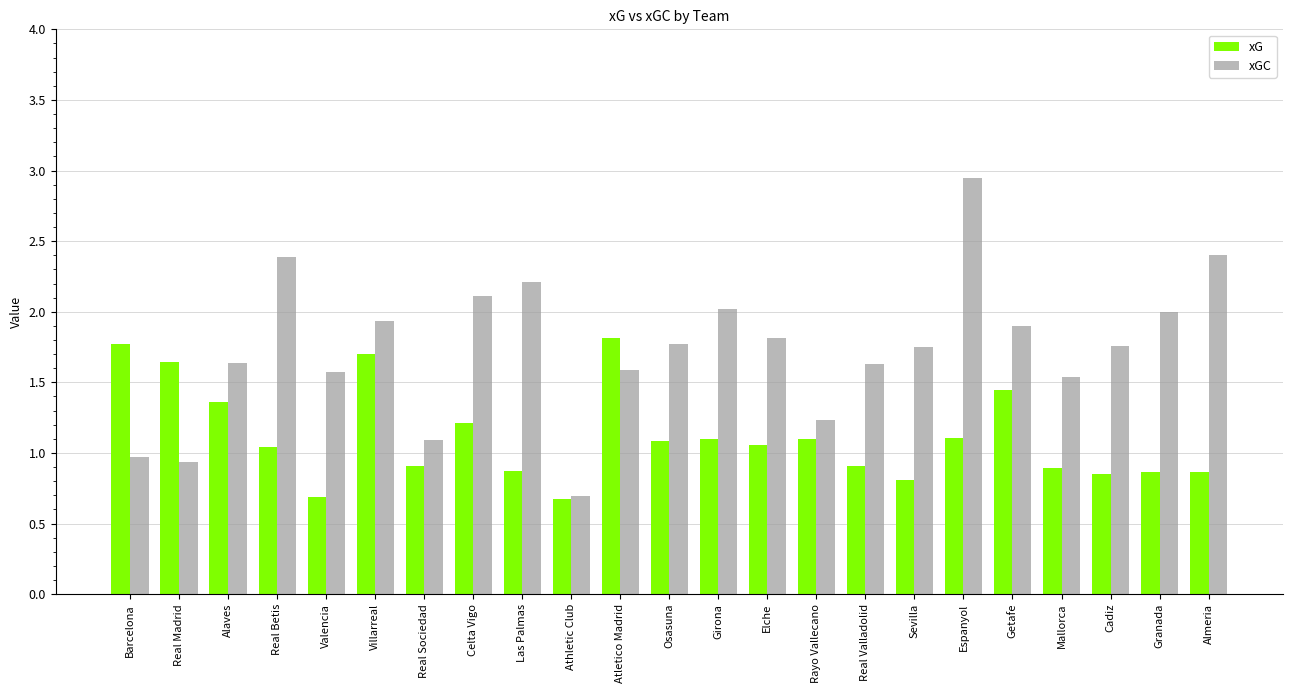

What is the label of the 21st bar from the left?

Cadiz